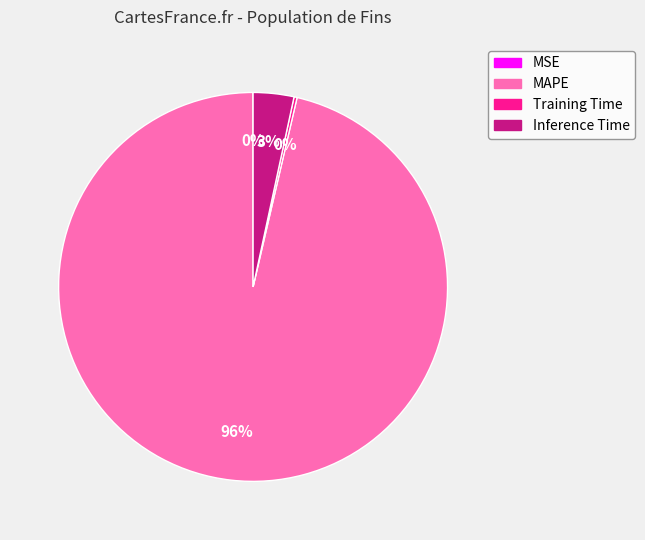

To the nearest percent, what is the average slice percentage?

25%